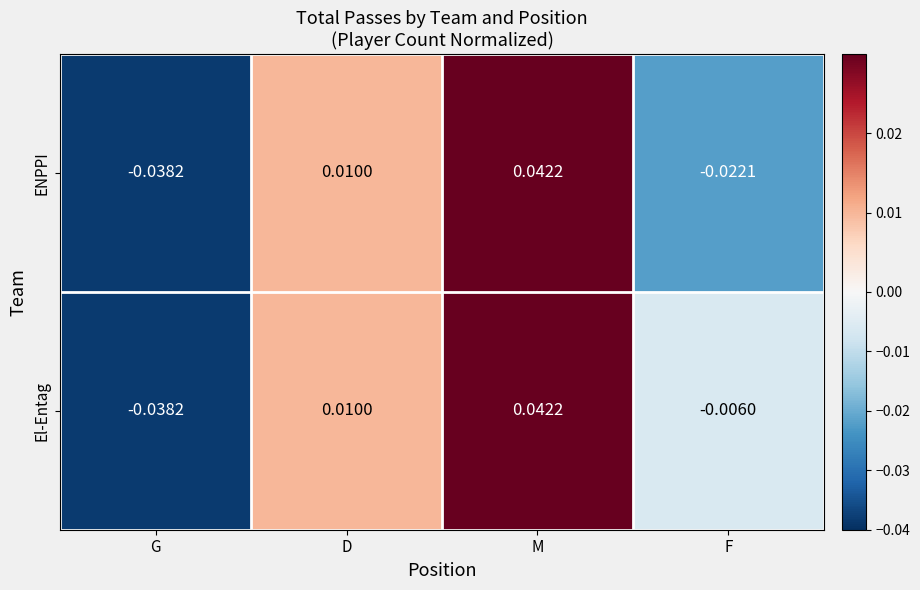

At which category does the chart reach its peak across all series?

M